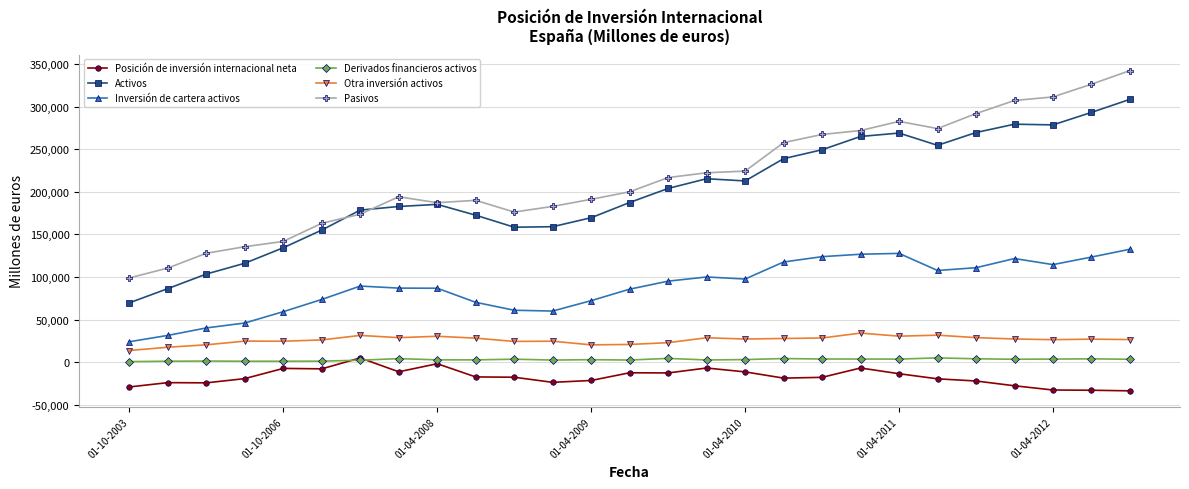

Which series has the largest total across all categories?

Pasivos